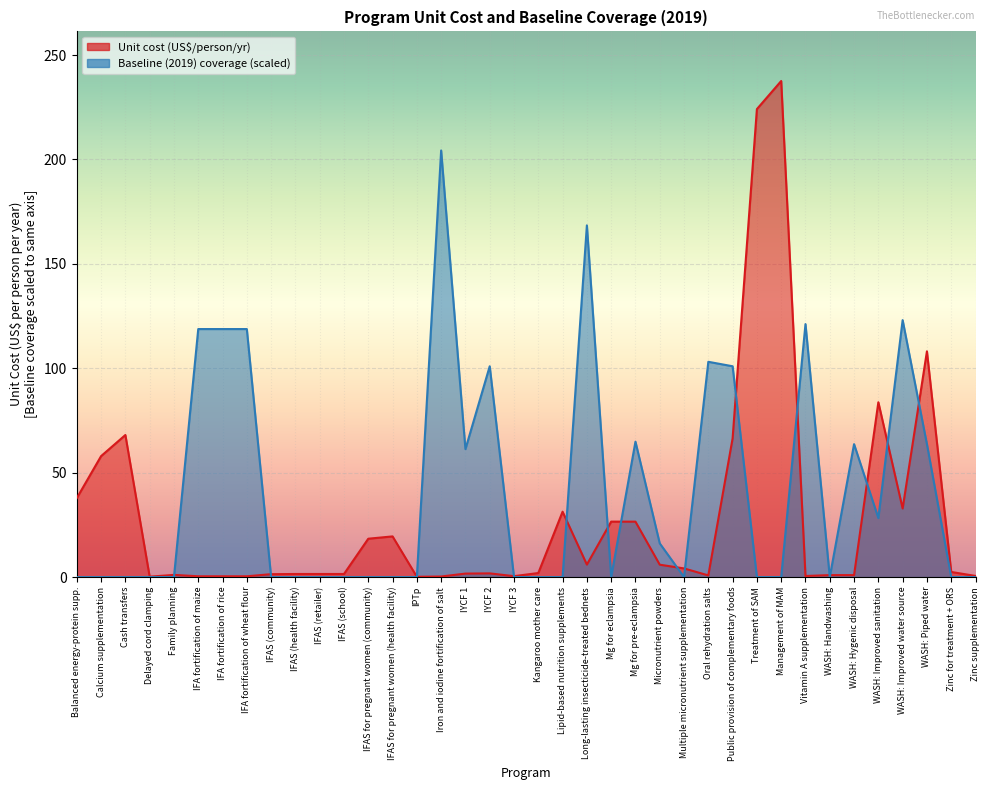

Is it true that baseline_coverage equals 123.1 at WASH: Improved water source?

True